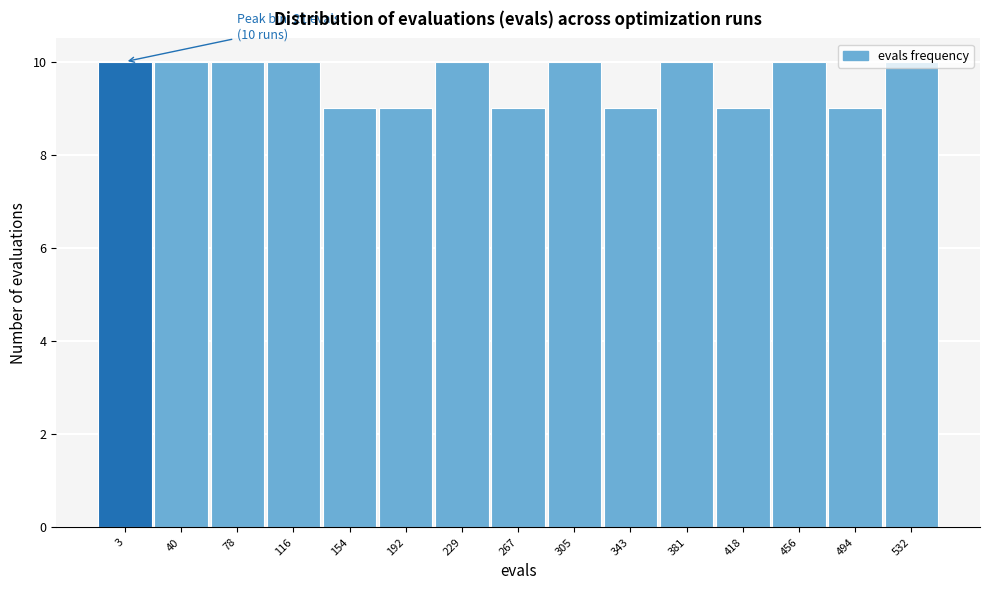

What is the ratio of the value at 494 to the value at 532?

0.9